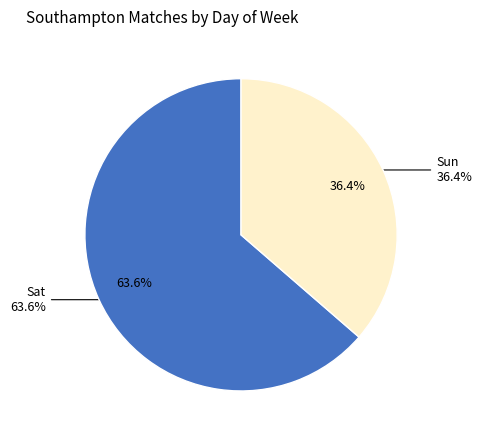

How many segments does this pie chart have?

2